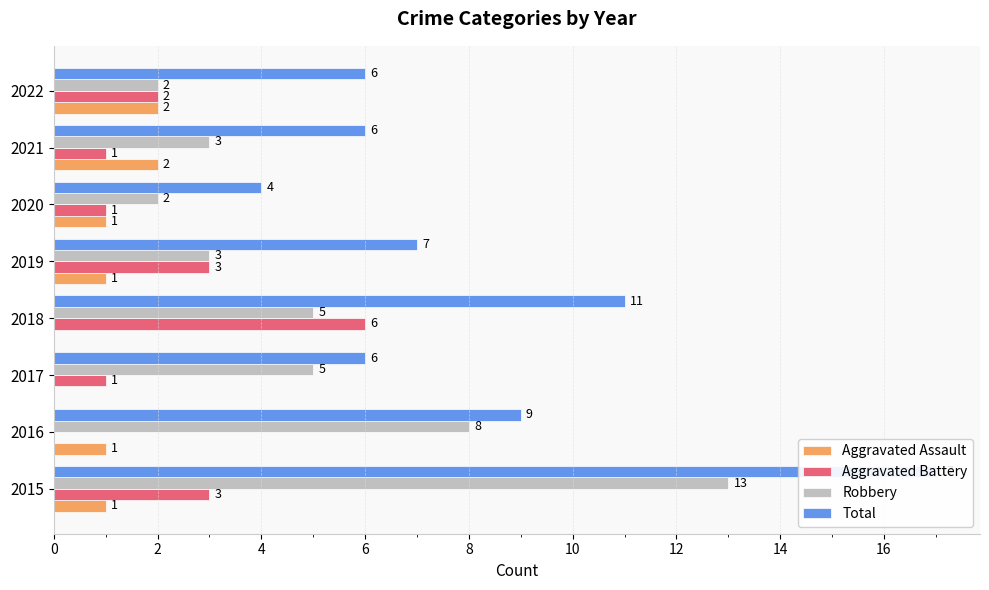

What is the value of the Aggravated Battery bar at the 8th from the left?

2